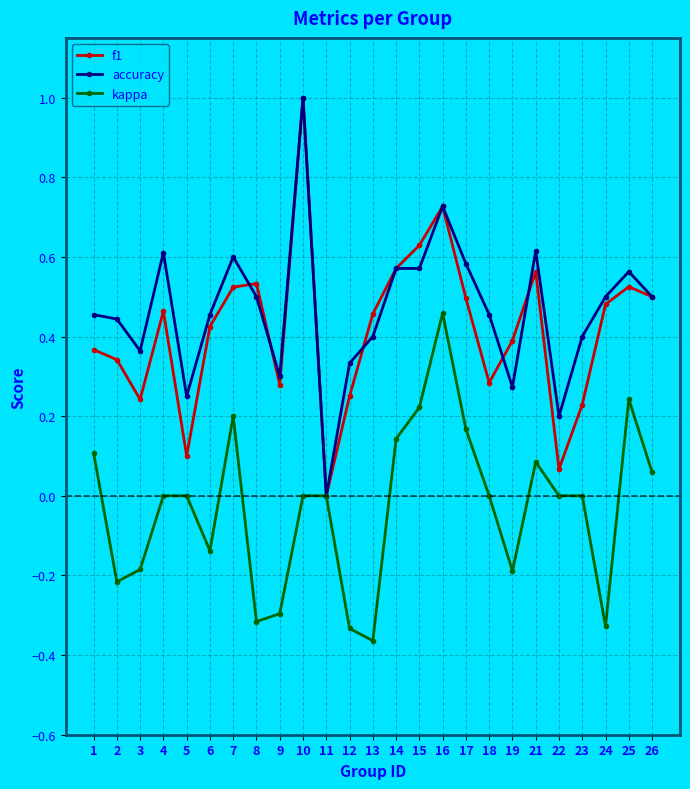

At which category does accuracy reach its first local valley?

3